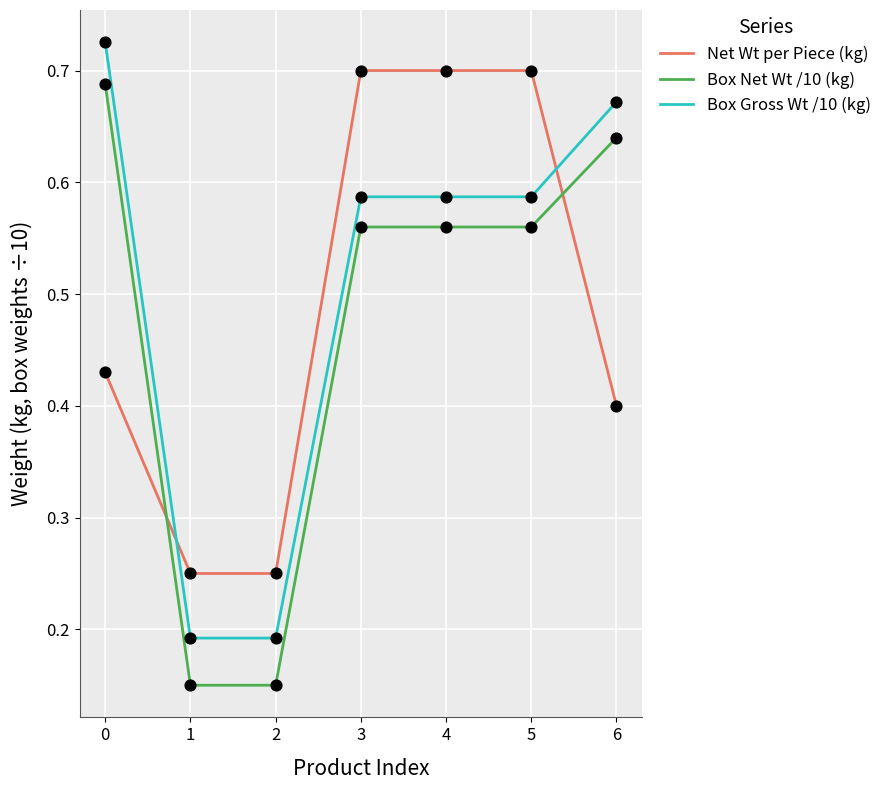

What is the total value across all series at 5?

1.8